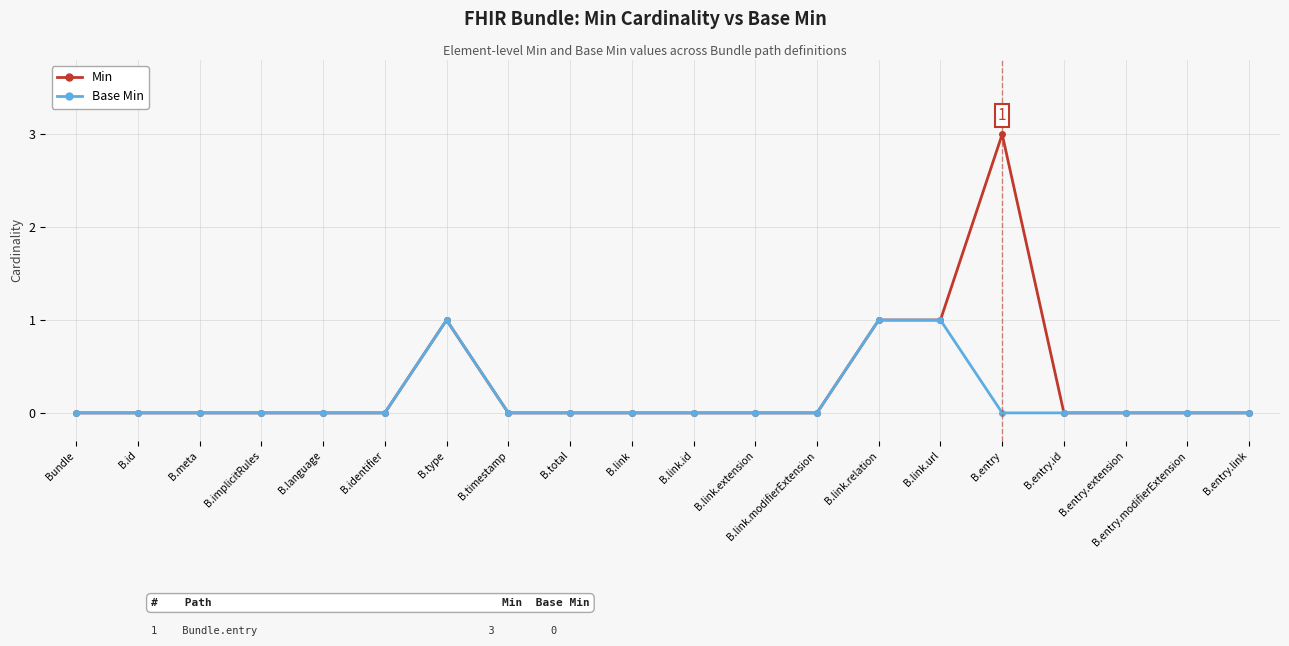

True or false: Base Min has a value of 1 at B.link.

False